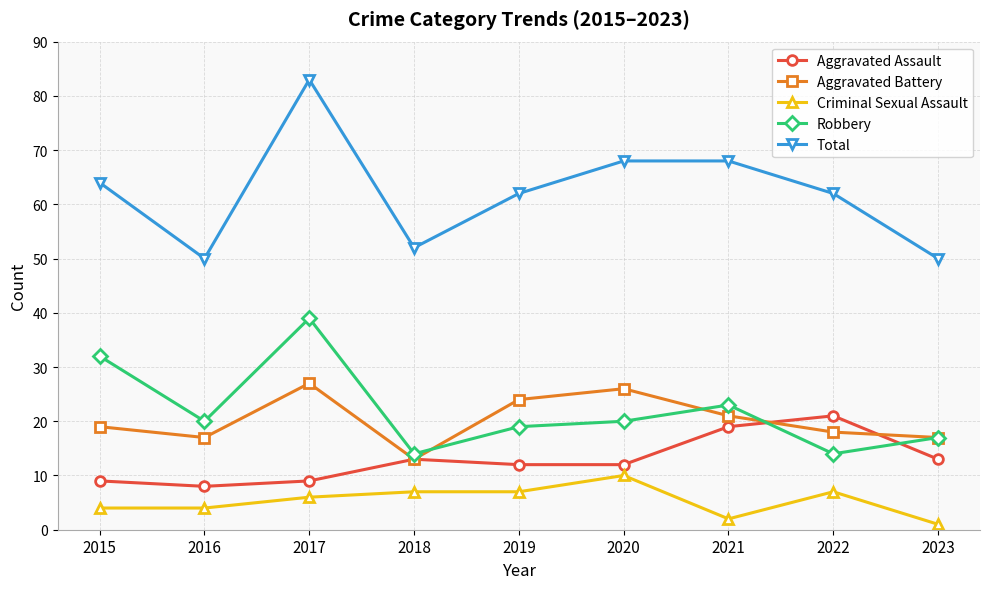

Is this an area chart (filled region under the line)?

No